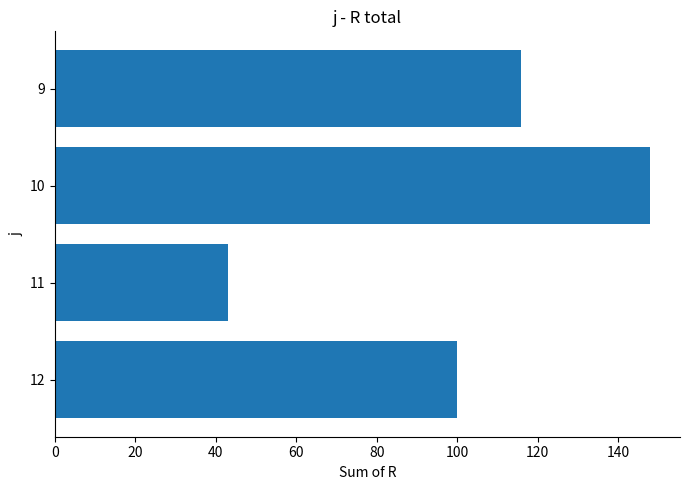

Does the chart contain stacked bars?

No